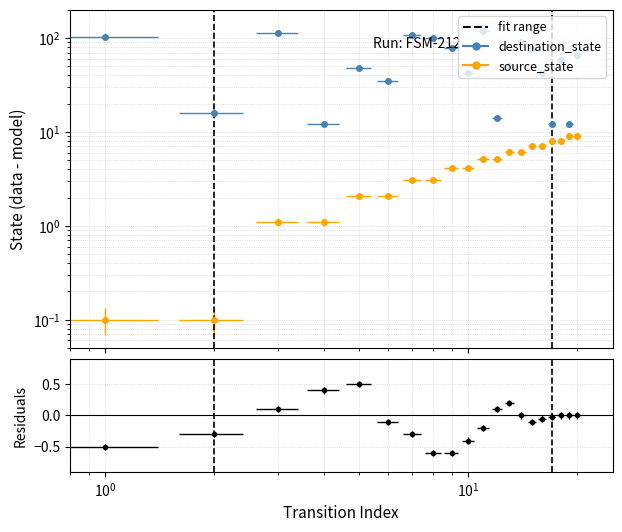

What is the highest value of the source_state series?

9.1